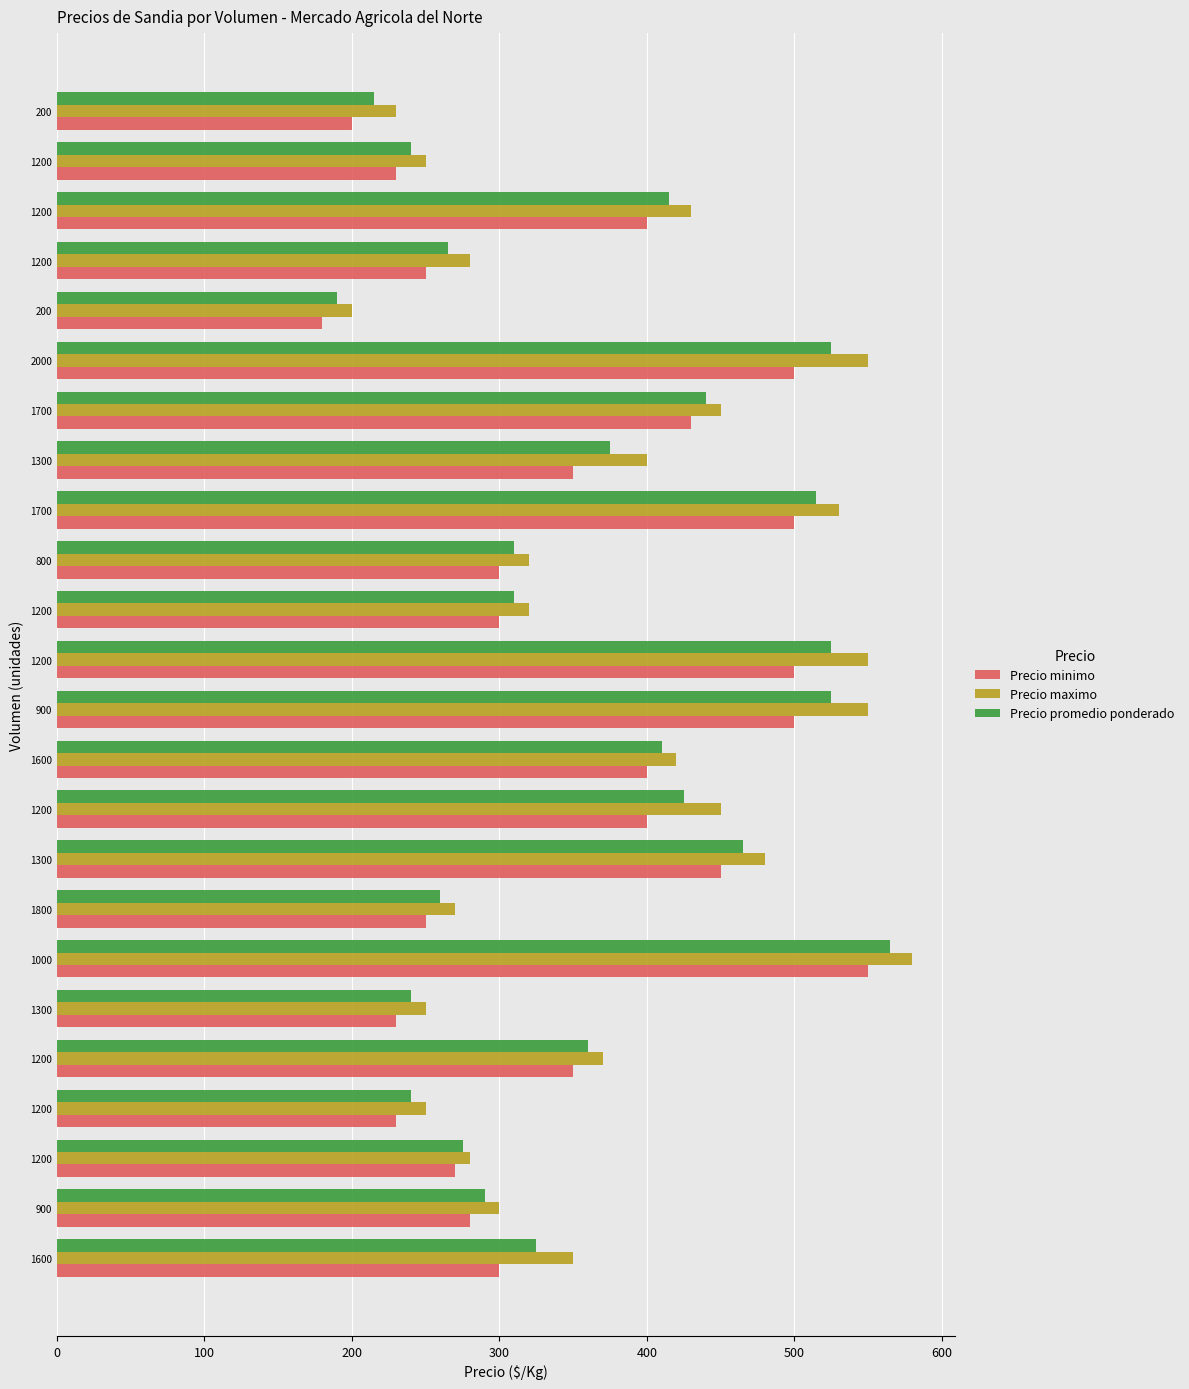

What are all the series names shown in the legend?

Precio minimo, Precio maximo, Precio promedio ponderado